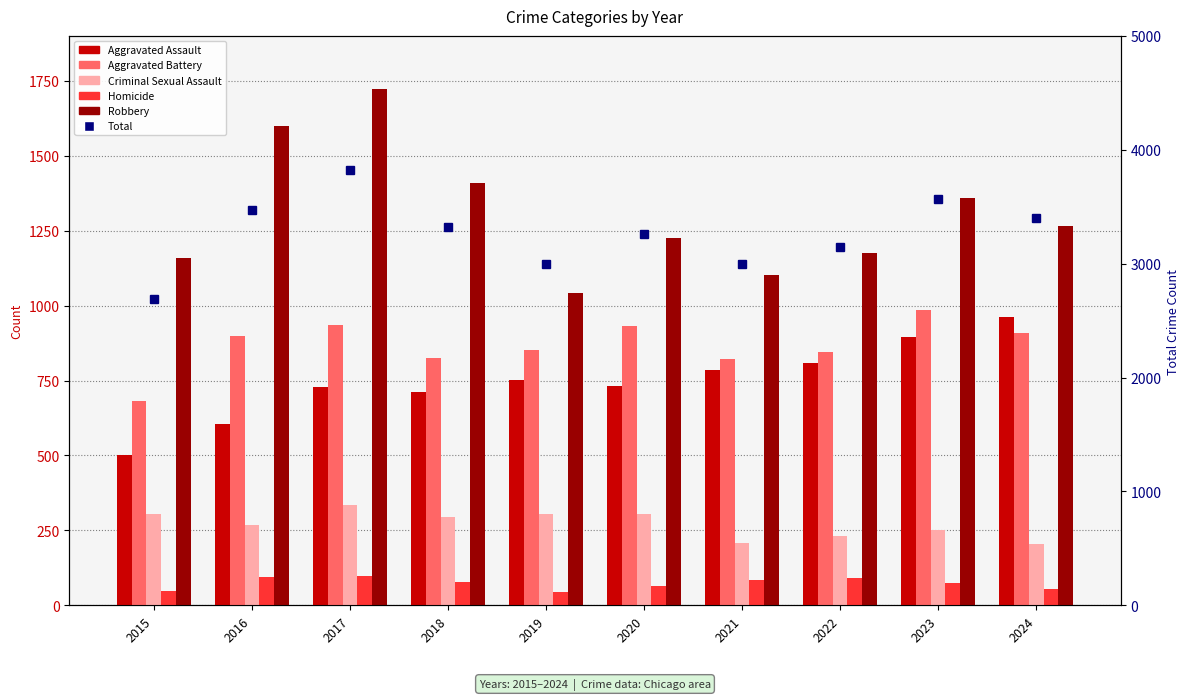

What is the sum of all Total values?

32665